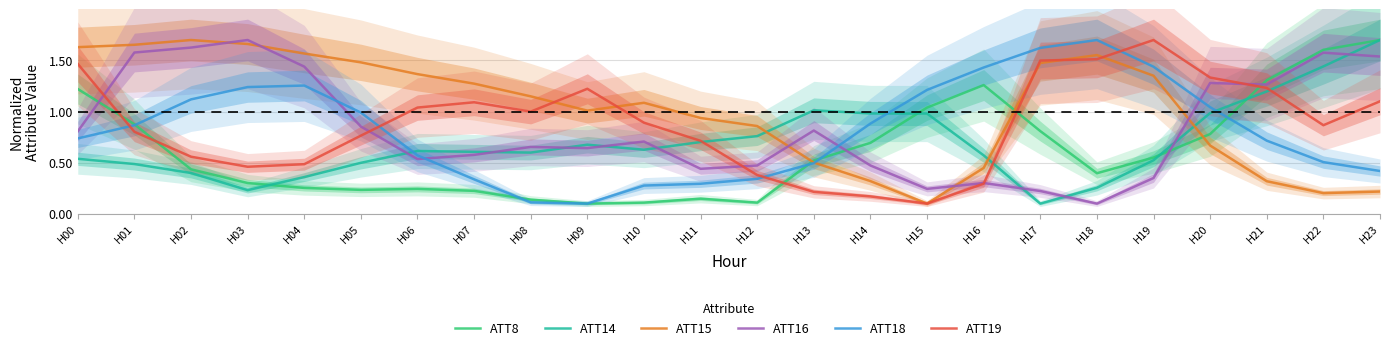

What are all the series names shown in the legend?

ATT8, ATT14, ATT15, ATT16, ATT18, ATT19